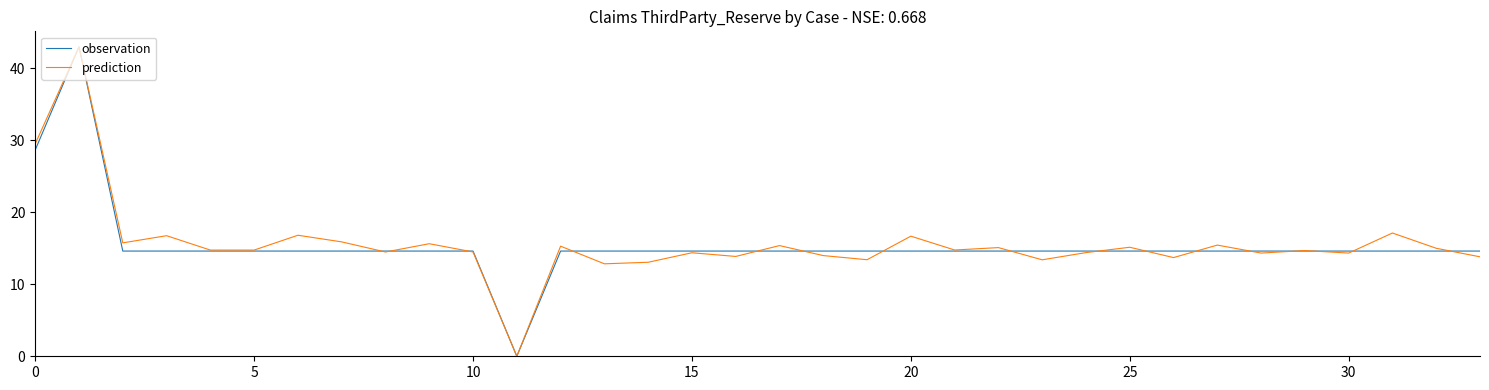

What is the highest value of the observation series?

43.0